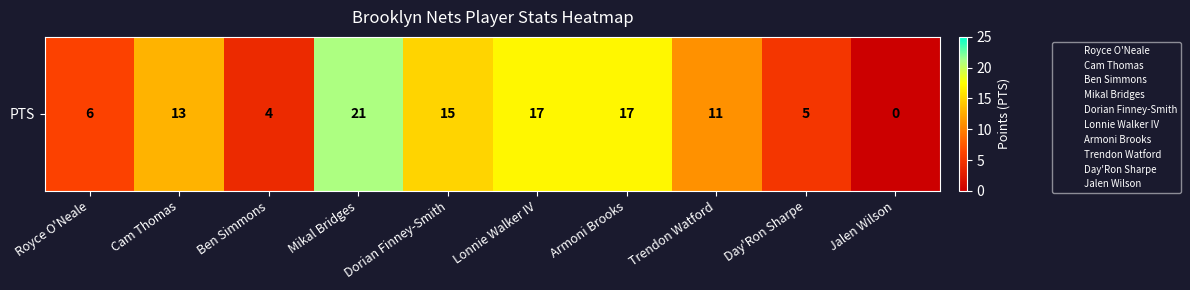

Reading right to left, transcribe all the data shown in this chart.

Jalen Wilson=0	Day'Ron Sharpe=5	Trendon Watford=11	Armoni Brooks=17	Lonnie Walker IV=17	Dorian Finney-Smith=15	Mikal Bridges=21	Ben Simmons=4	Cam Thomas=13	Royce O'Neale=6